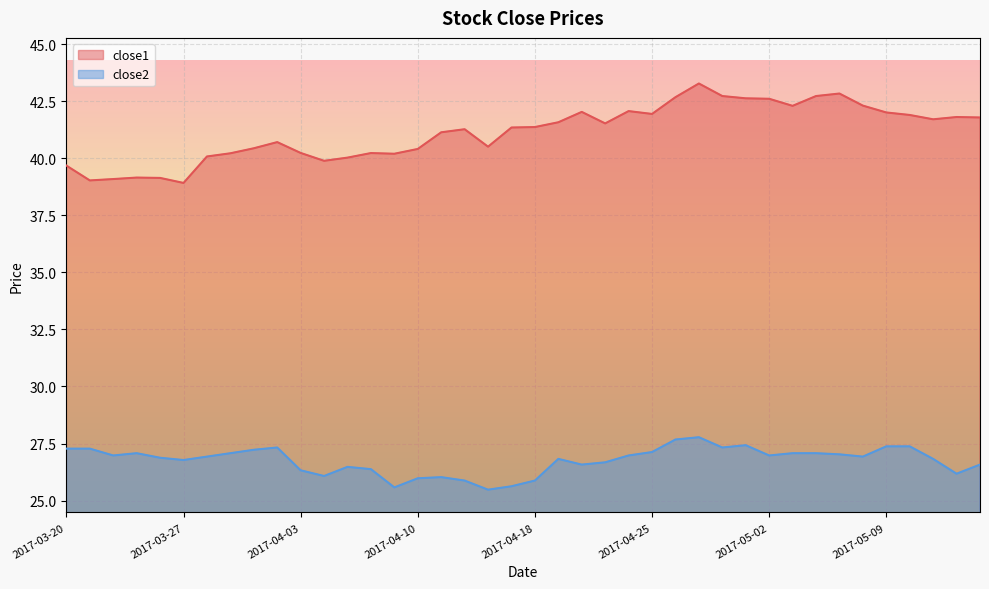

What are all the series names shown in the legend?

close1, close2